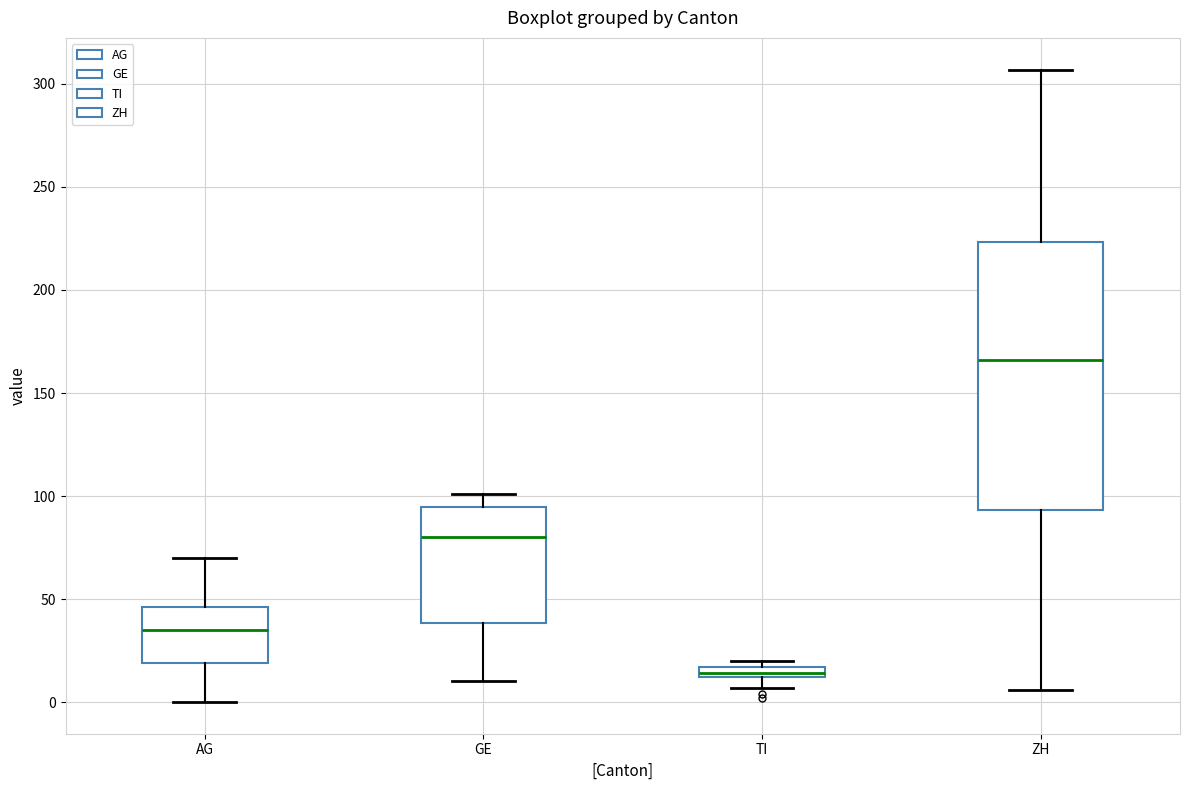

Which box is the tallest, from its lower edge to its upper edge?

ZH